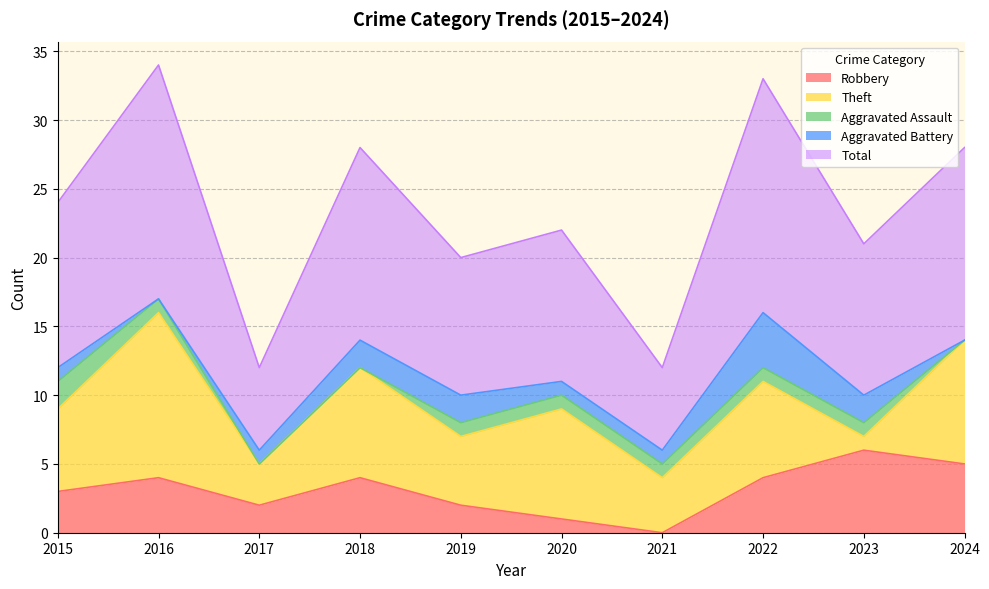

True or false: Total and Robbery cross at least once.

False